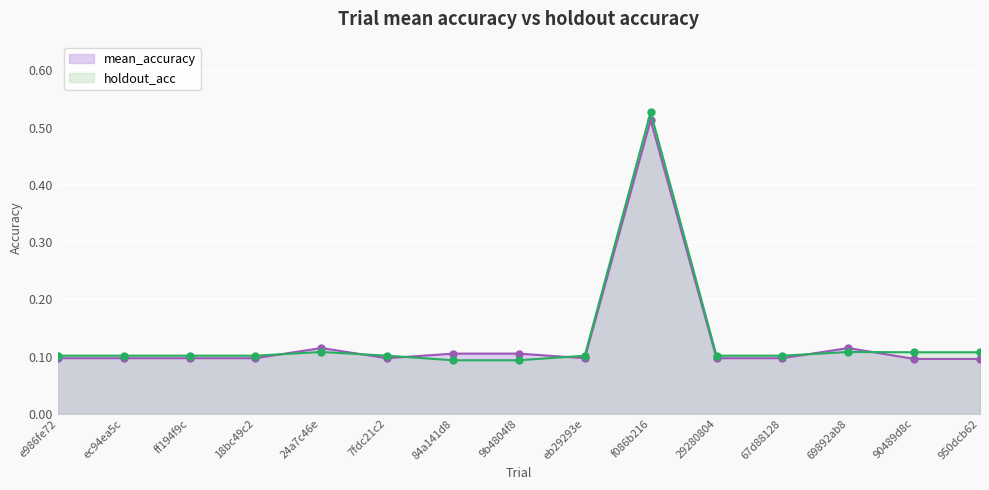

How many lines are shown in the chart?

2